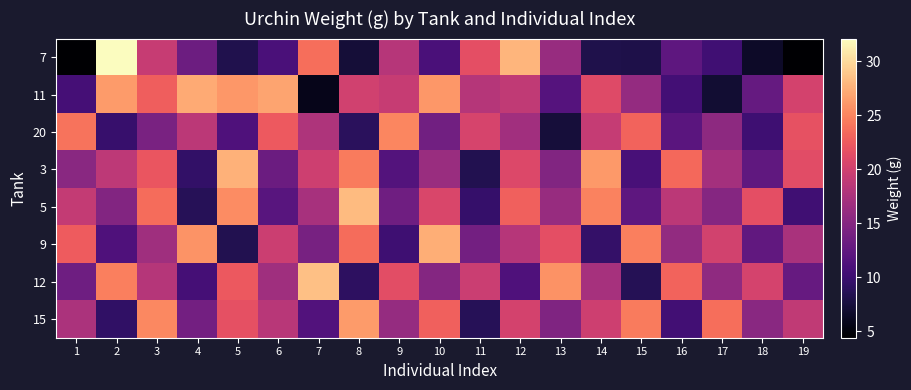

Reading right to left, transcribe all the data shown in this chart.

7: 19=4.4	18=6.5	17=10.3	16=12.3	15=8.0	14=8.1	13=16.3	12=27.8	11=21.5	10=11.0	9=18.3	8=7.3	7=23.7	6=10.9	5=8.2	4=13.3	3=19.4	2=32.1	1=4.5
11: 19=20.2	18=12.8	17=7.0	16=10.5	15=16.0	14=21.1	13=11.7	12=19.0	11=18.2	10=26.1	9=19.4	8=20.0	7=5.7	6=26.9	5=26.1	4=27.2	3=22.7	2=26.3	1=10.6
20: 19=21.8	18=10.2	17=15.6	16=12.0	15=23.1	14=19.3	13=7.4	12=16.9	11=20.5	10=13.7	9=25.1	8=8.9	7=17.8	6=22.4	5=11.3	4=18.6	3=14.2	2=9.8	1=24.0
3: 19=21.3	18=12.5	17=17.1	16=23.4	15=10.8	14=26.2	13=14.7	12=20.9	11=8.3	10=16.4	9=11.6	8=24.5	7=19.8	6=13.2	5=27.6	4=9.4	3=22.1	2=18.7	1=15.3
5: 19=10.3	18=21.5	17=15.1	16=18.6	15=12.4	14=24.9	13=16.2	12=22.8	11=9.6	10=20.7	9=13.5	8=28.1	7=17.3	6=11.9	5=25.4	4=8.7	3=23.6	2=14.8	1=19.2
9: 19=17.4	18=12.6	17=20.1	16=15.9	15=24.7	14=9.5	13=21.6	12=18.3	11=13.8	10=27.4	9=10.2	8=23.6	7=14.1	6=19.7	5=8.4	4=25.9	3=16.8	2=11.3	1=22.5
12: 19=12.9	18=20.4	17=15.7	16=23.1	15=8.6	14=17.2	13=25.8	12=11.3	11=19.6	10=14.9	9=21.4	8=9.1	7=28.5	6=16.8	5=22.3	4=10.6	3=18.2	2=24.7	1=13.4
15: 19=18.9	18=15.3	17=23.7	16=10.4	15=24.5	14=19.8	13=14.6	12=20.2	11=8.7	10=22.9	9=16.1	8=26.3	7=11.5	6=18.4	5=21.7	4=13.8	3=25.2	2=9.3	1=17.6